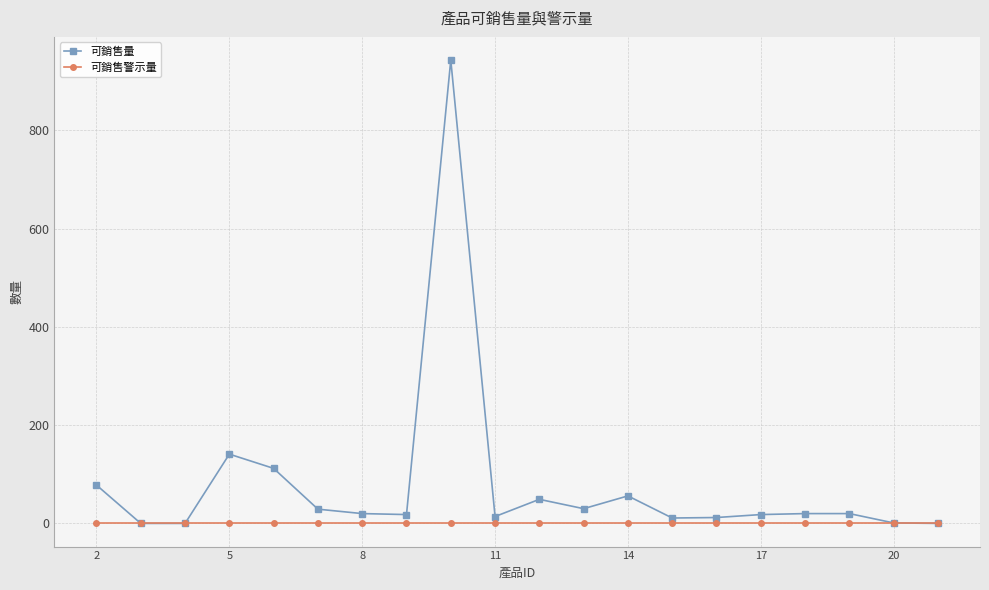

Which series has the largest total across all categories?

可銷售量